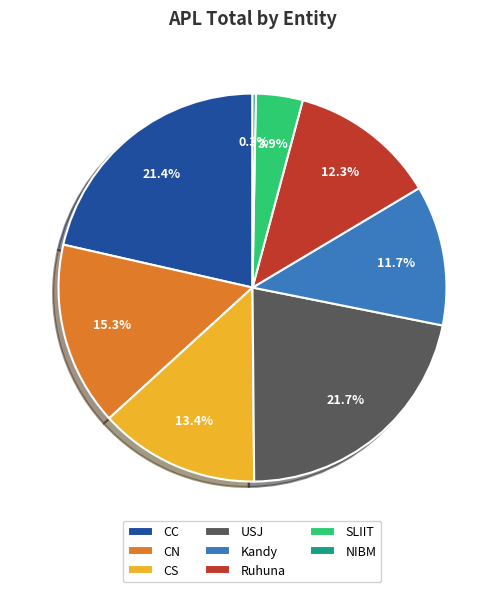

Is the sum of SLIIT and Ruhuna greater than half?

No